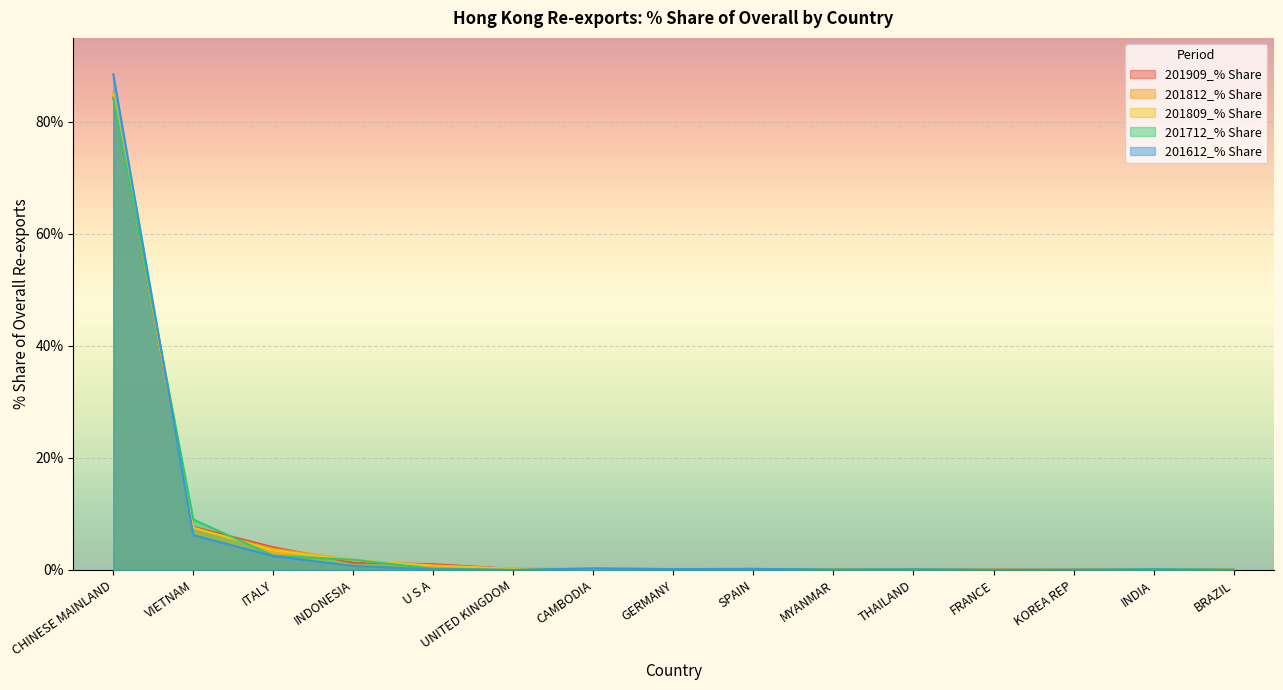

Rank the series by their maximum value, from lowest to highest.

201712_% Share, 201909_% Share, 201809_% Share, 201812_% Share, 201612_% Share